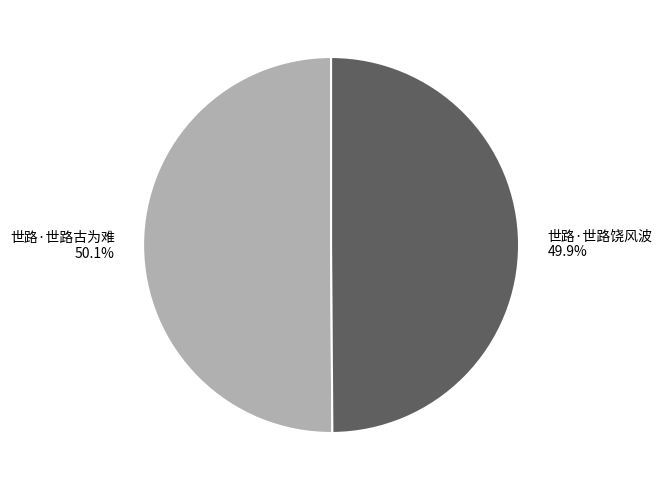

Does any single category account for the majority?

Yes